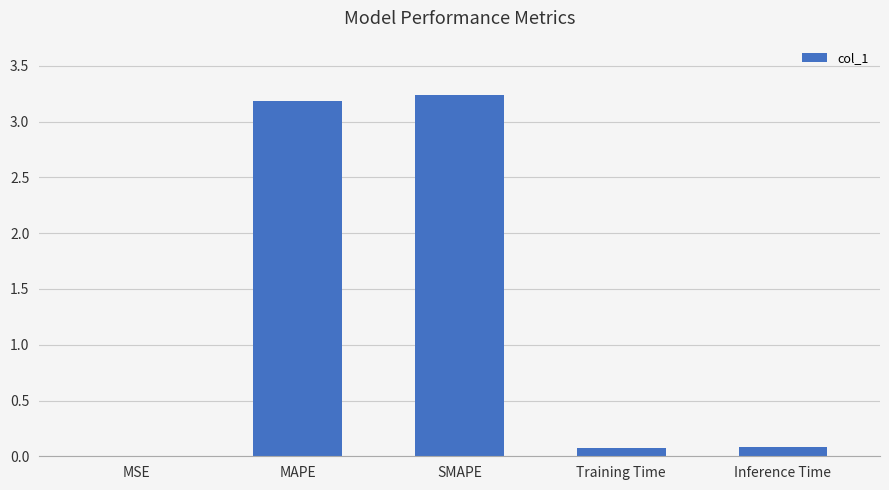

Which has a higher value, Training Time or SMAPE?

SMAPE